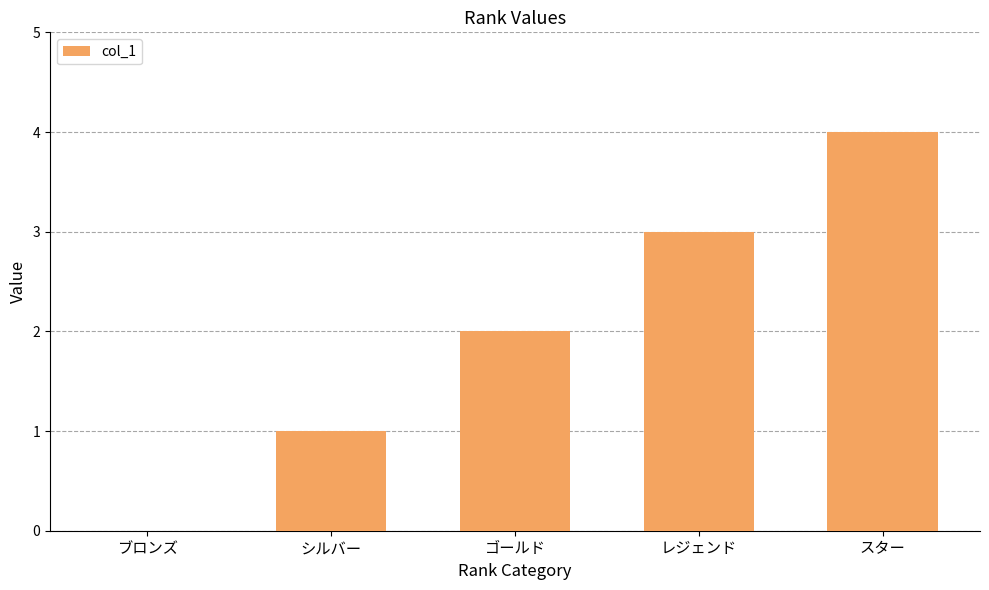

The value at ブロンズ is 2. True or false?

False